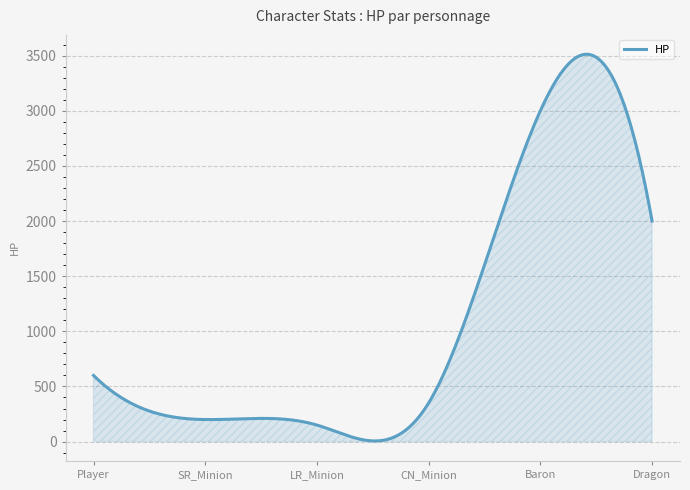

What is the difference between the maximum and minimum values?

3506.9